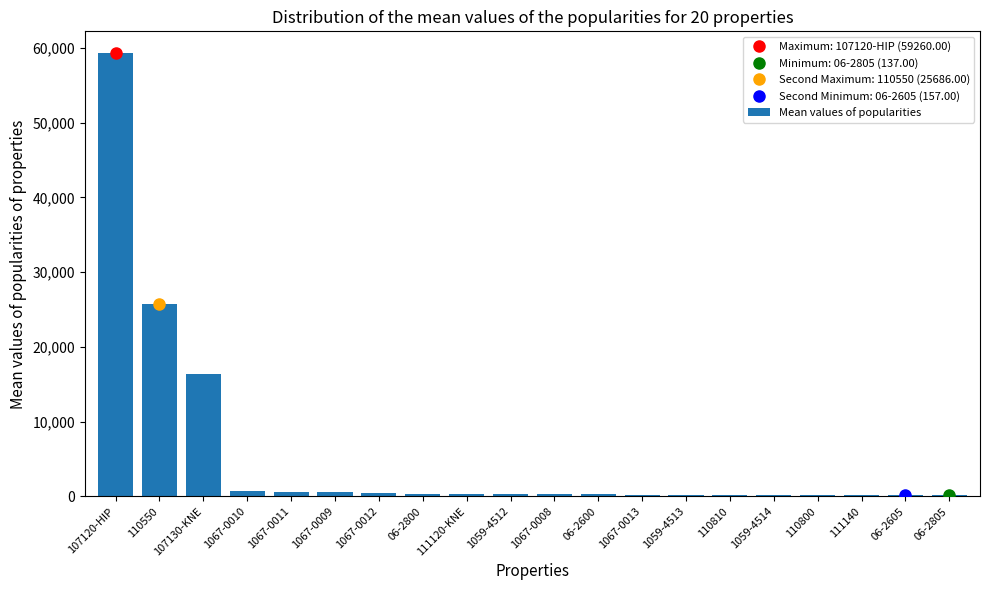

Are the bars grouped side by side (vs. stacked)?

No